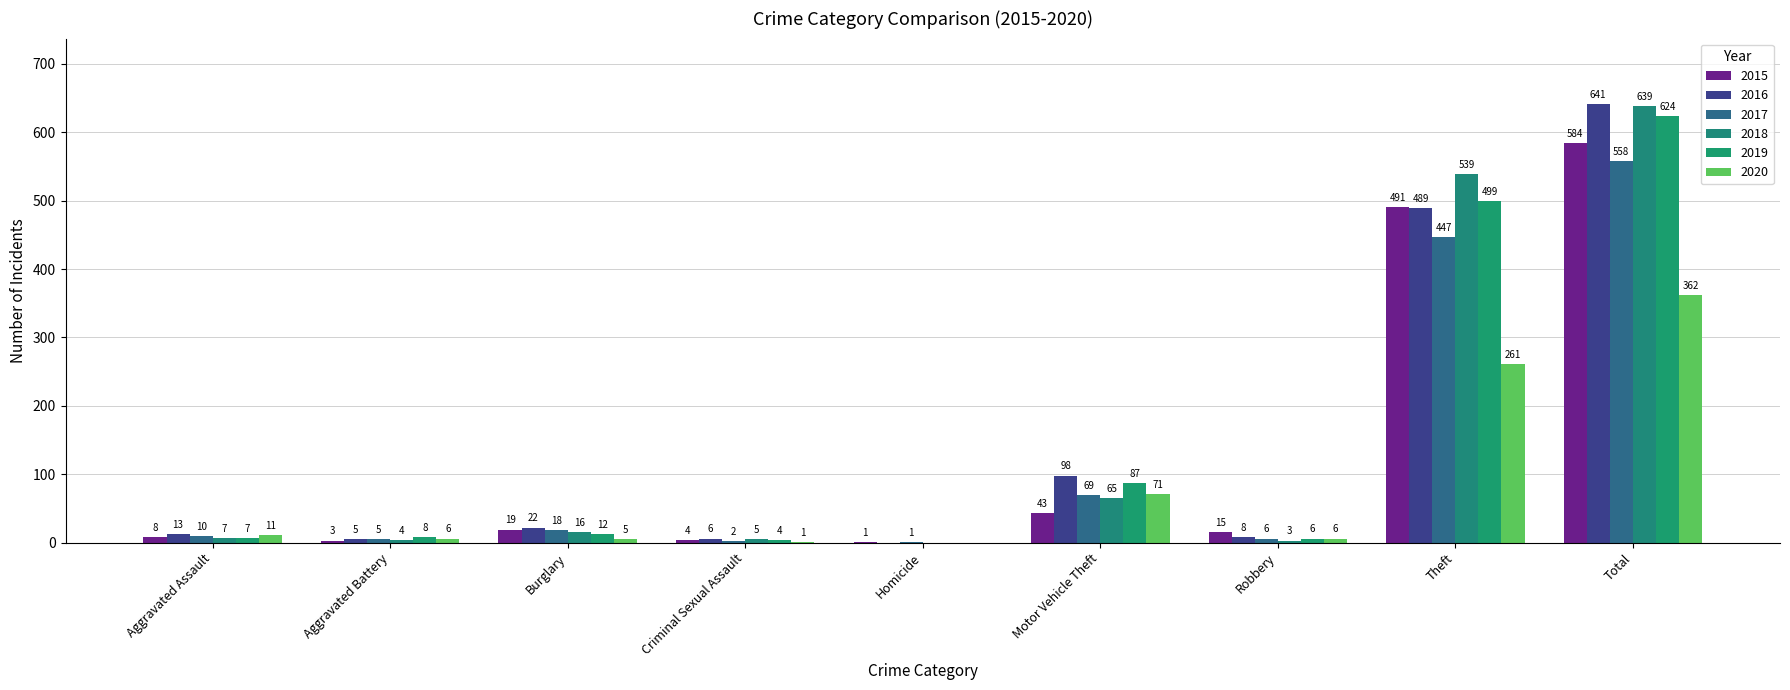

Is it true that 2017 equals 10 at Aggravated Assault?

True